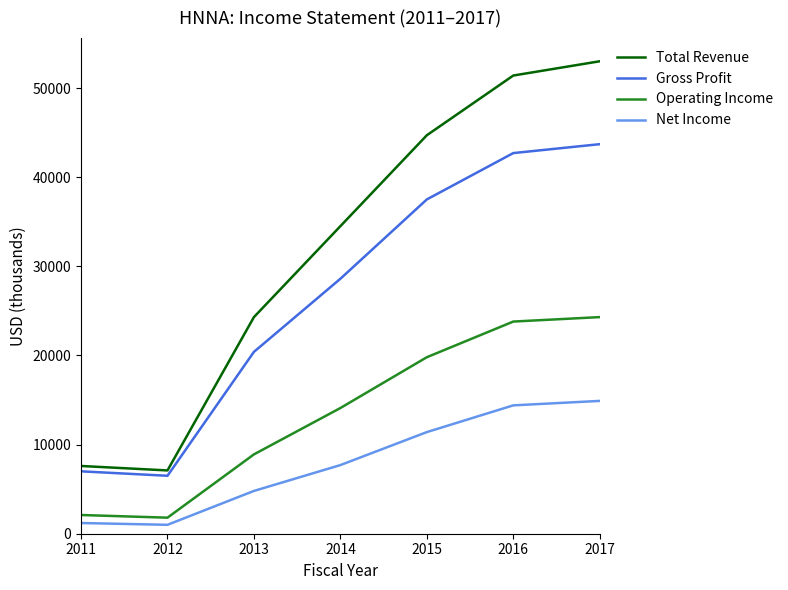

True or false: Net Income and Operating Income intersect in this chart.

False